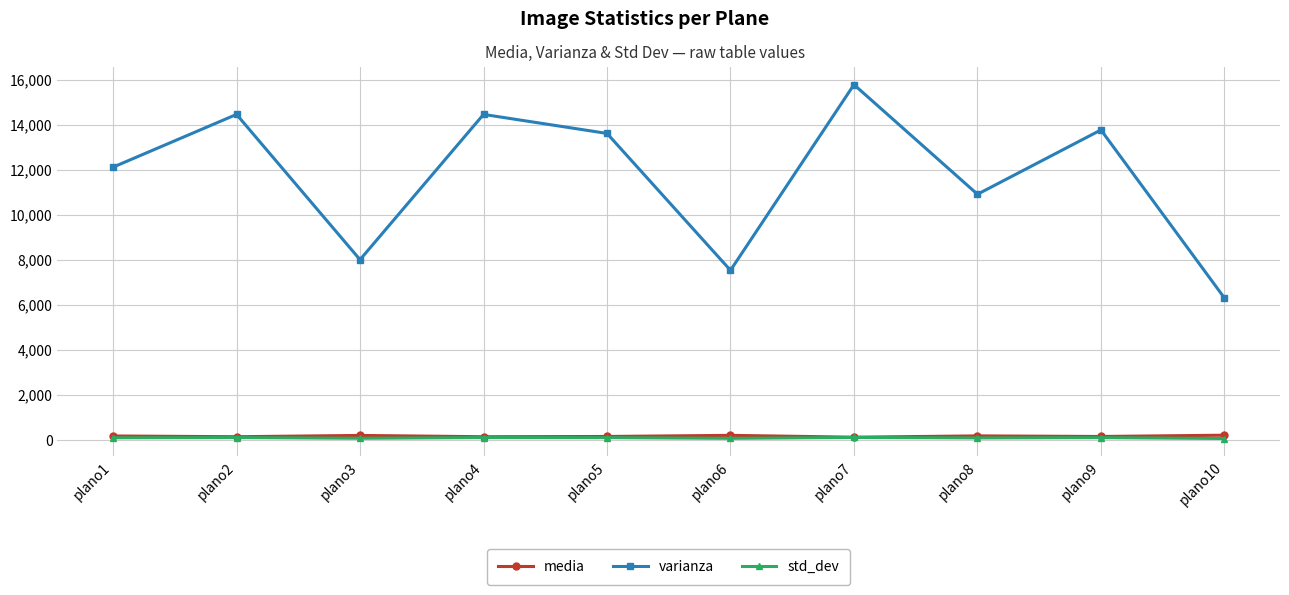

At which category is the sum across all series the highest?

plano7